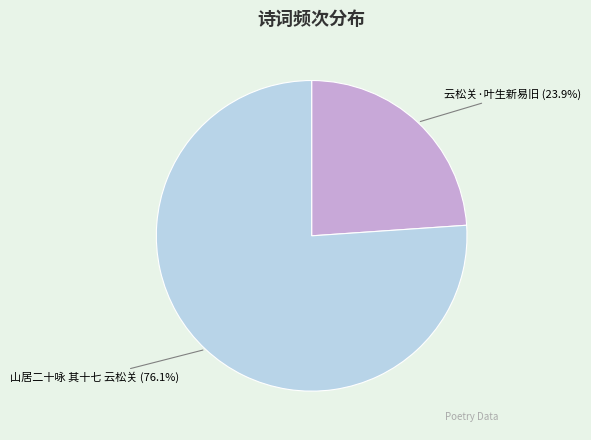

To the nearest percent, what percentage of the pie is 山居二十咏 其十七 云松关?

76%